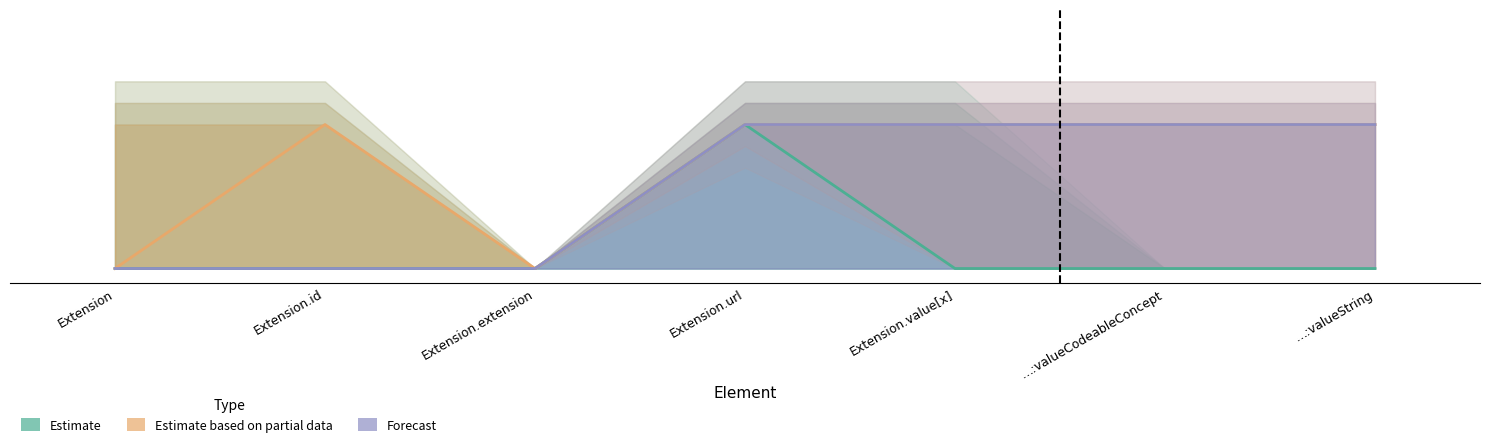

Where is Forecast nearest to the value 0?

Extension